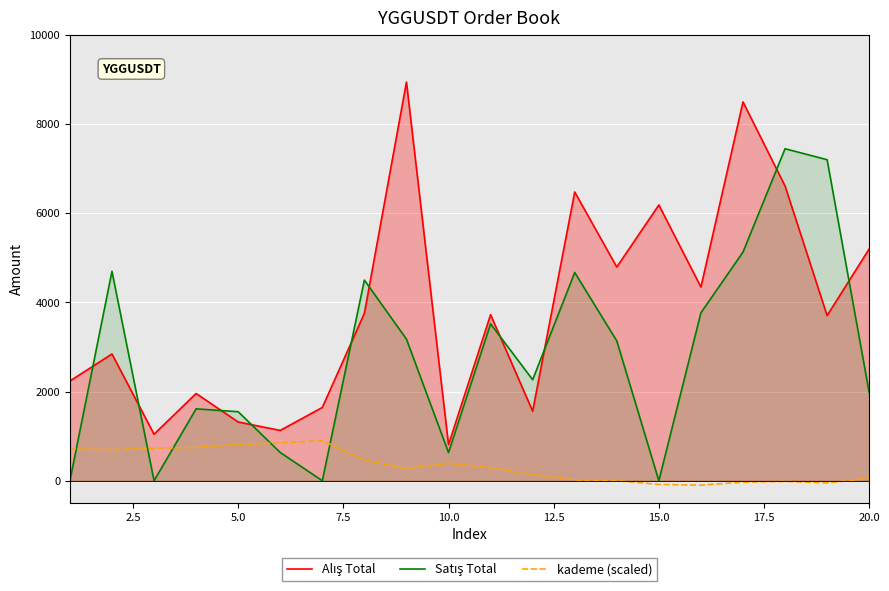

What are all the series names shown in the legend?

Alış Total, Satış Total, kademe (scaled)